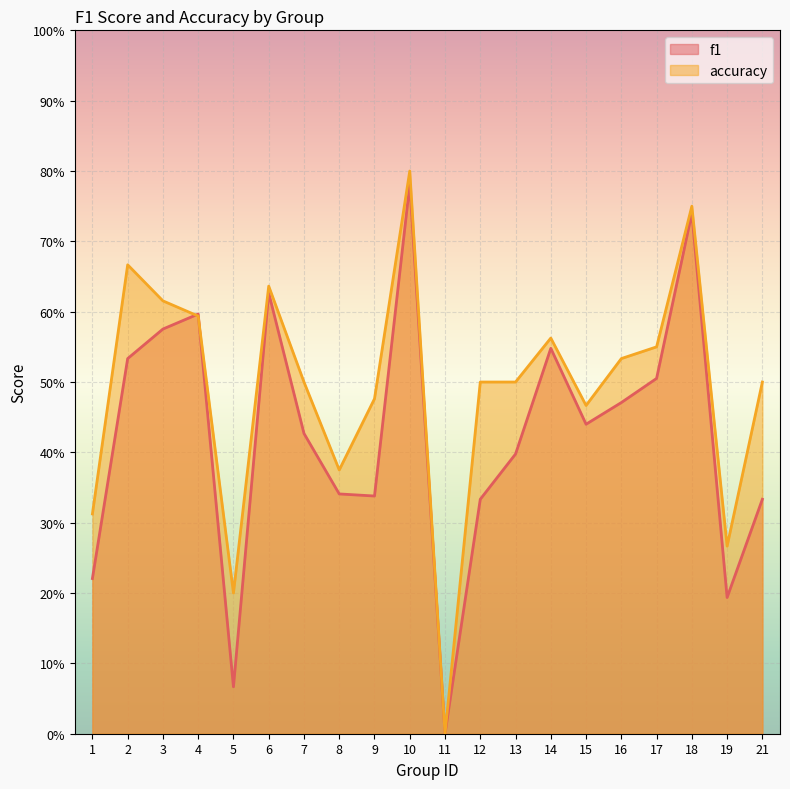

How many accuracy values are between 0 and 1?

20